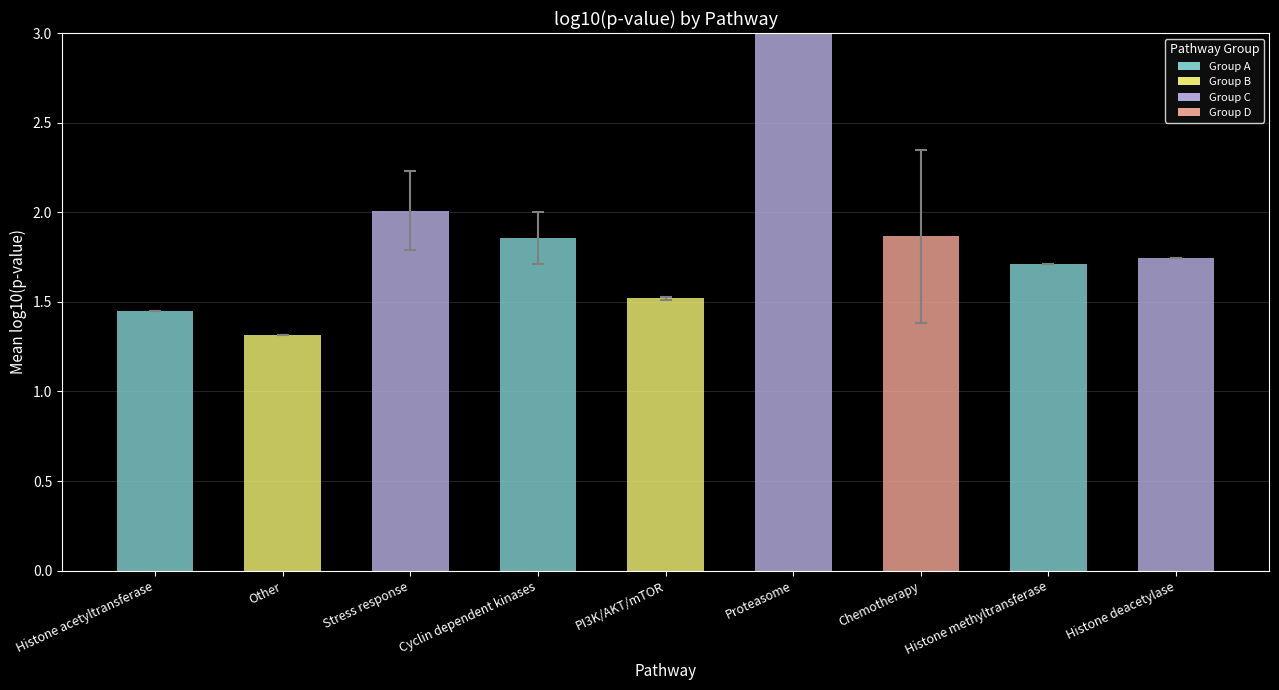

What position from the right is Proteasome?

4